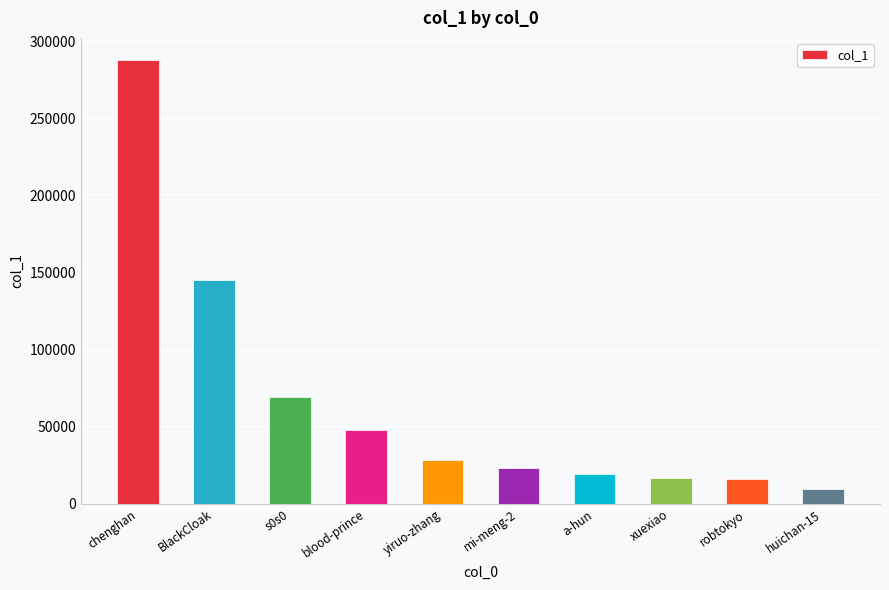

True or false: the data shows 13486 at yiruo-zhang.

False